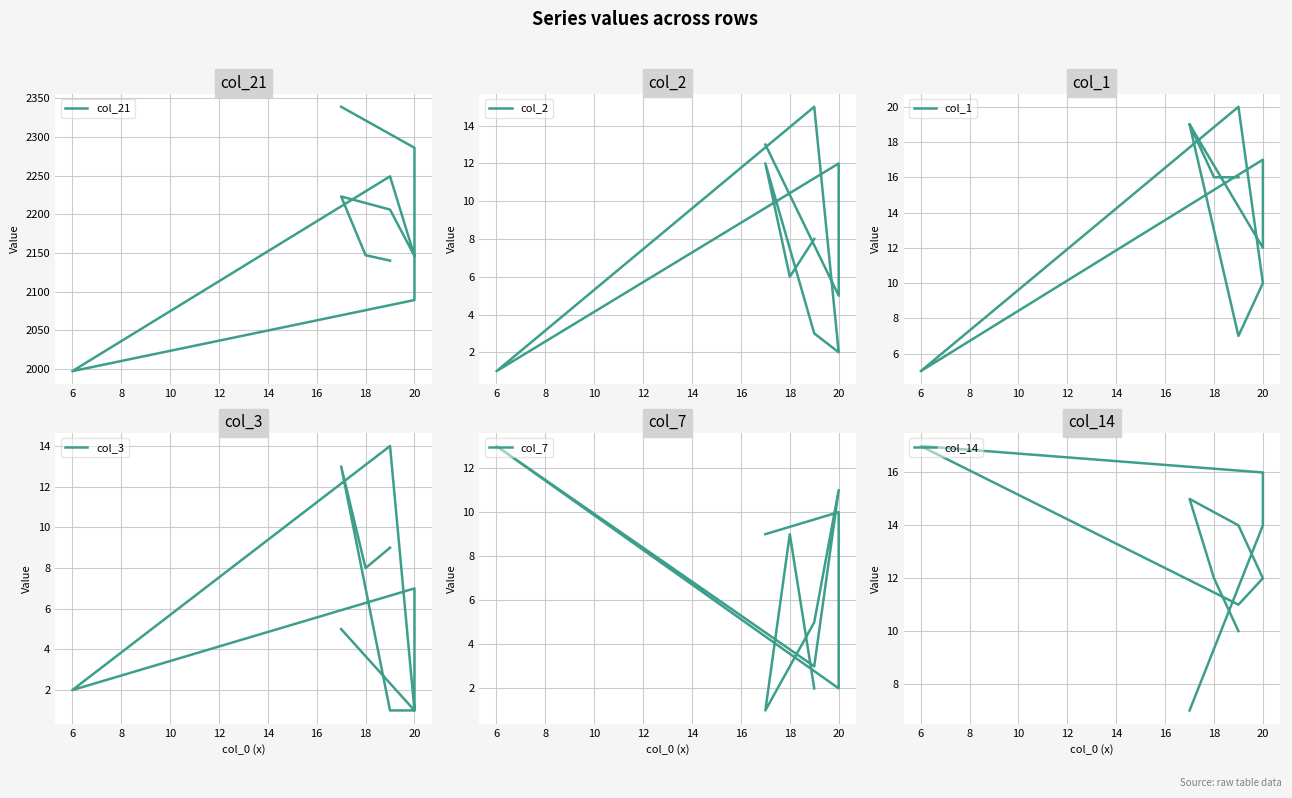

What is the difference between the col_14 values at 16 and 8?

2